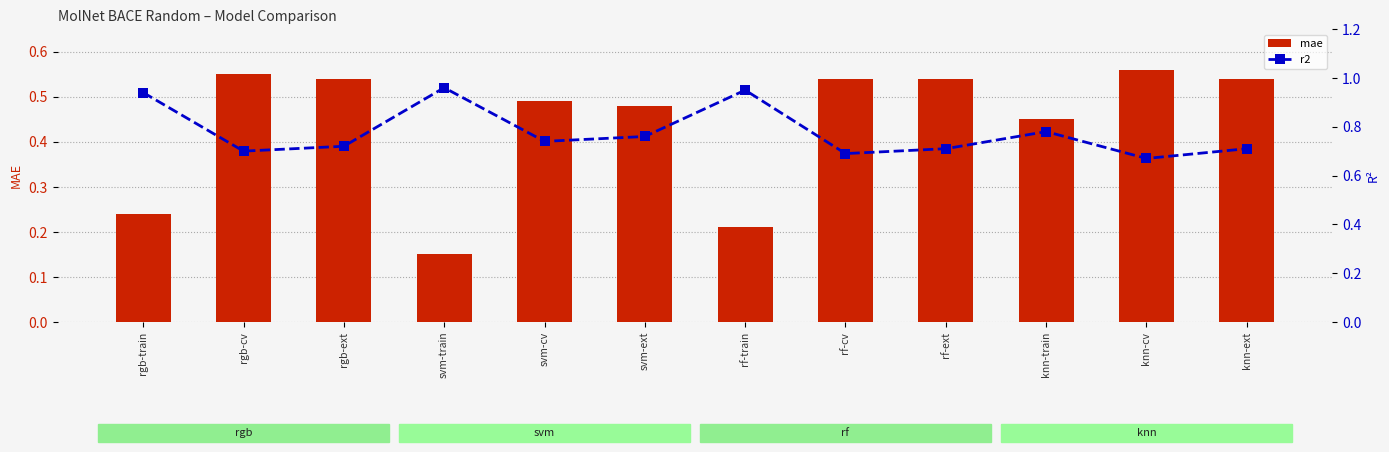

The mae series shows 0.6 at svm-ext. True or false?

False